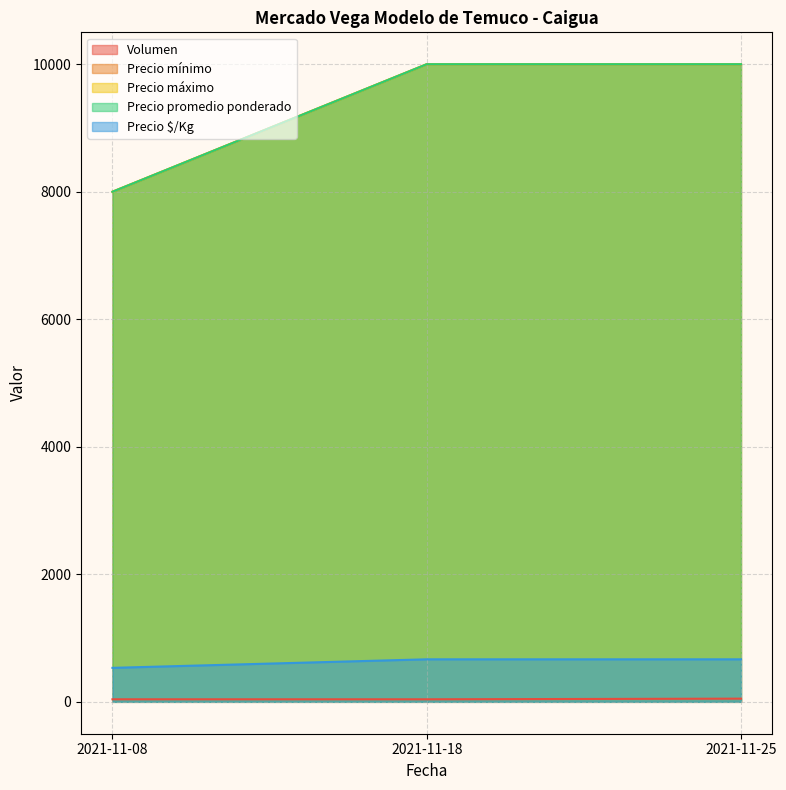

At which category is the sum across all series the highest?

2021-11-25